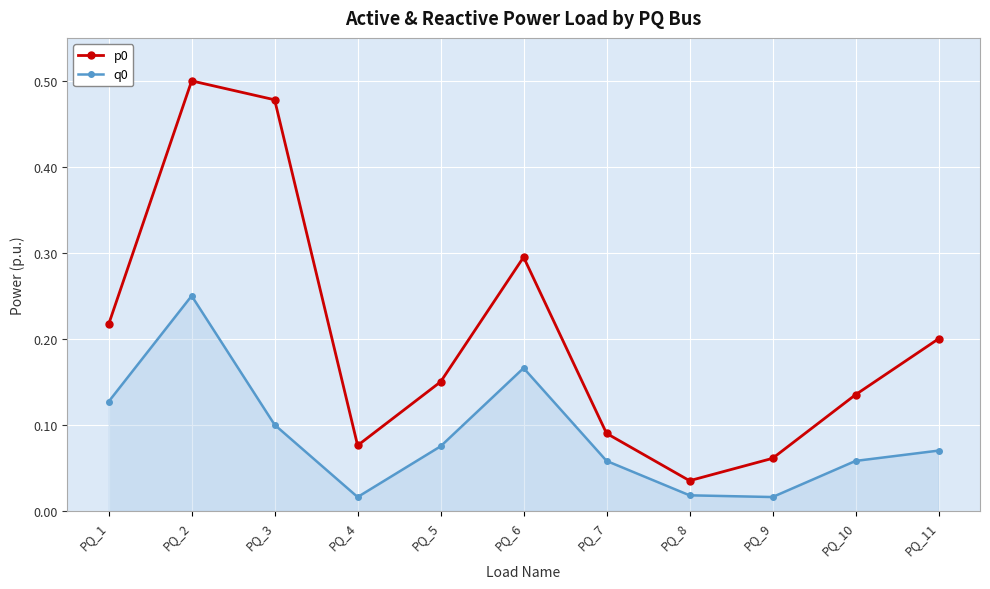

At which category does the chart reach its peak across all series?

PQ_2